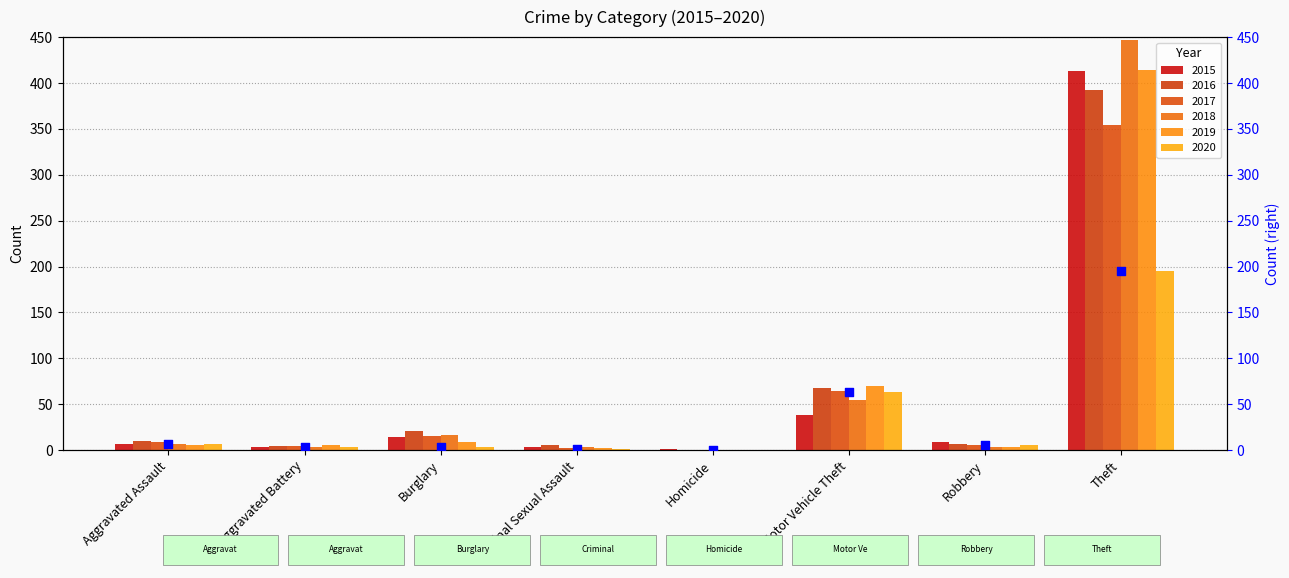

What are all the series names shown in the legend?

2015, 2016, 2017, 2018, 2019, 2020